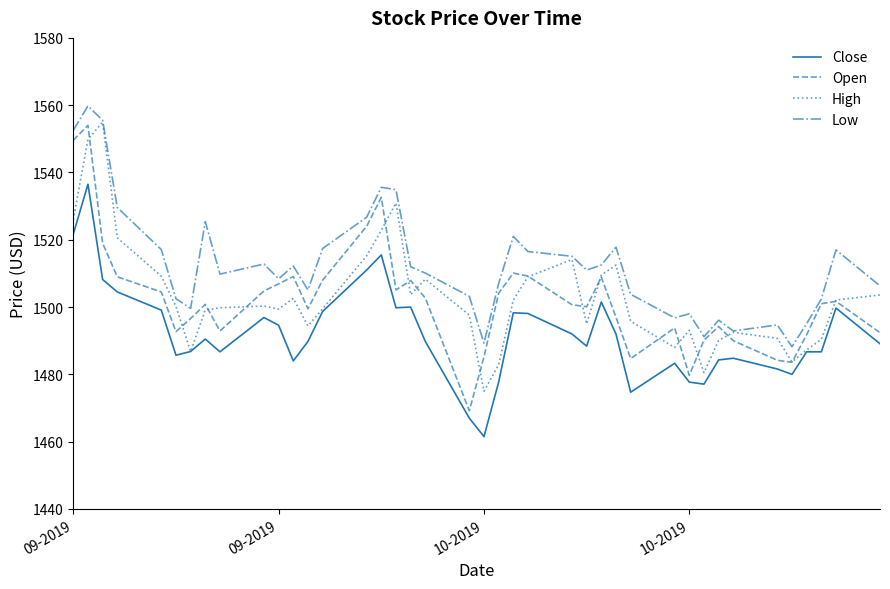

What is the highest value of the Low series?

1559.8